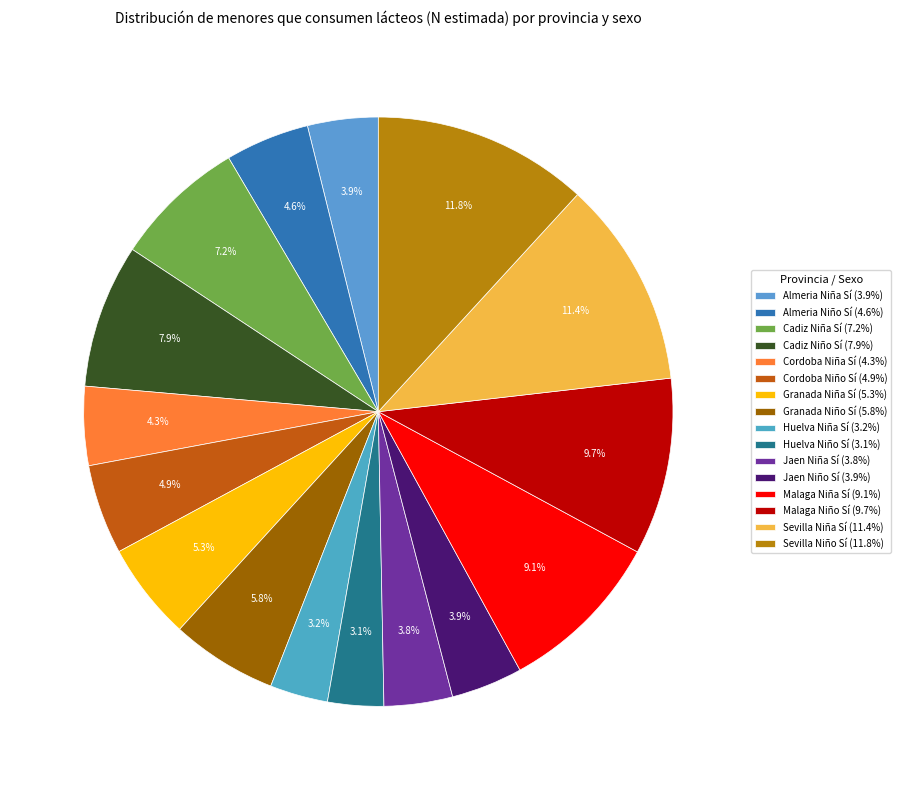

Which has a higher value, Almeria Niño Sí or Granada Niña Sí?

Granada Niña Sí